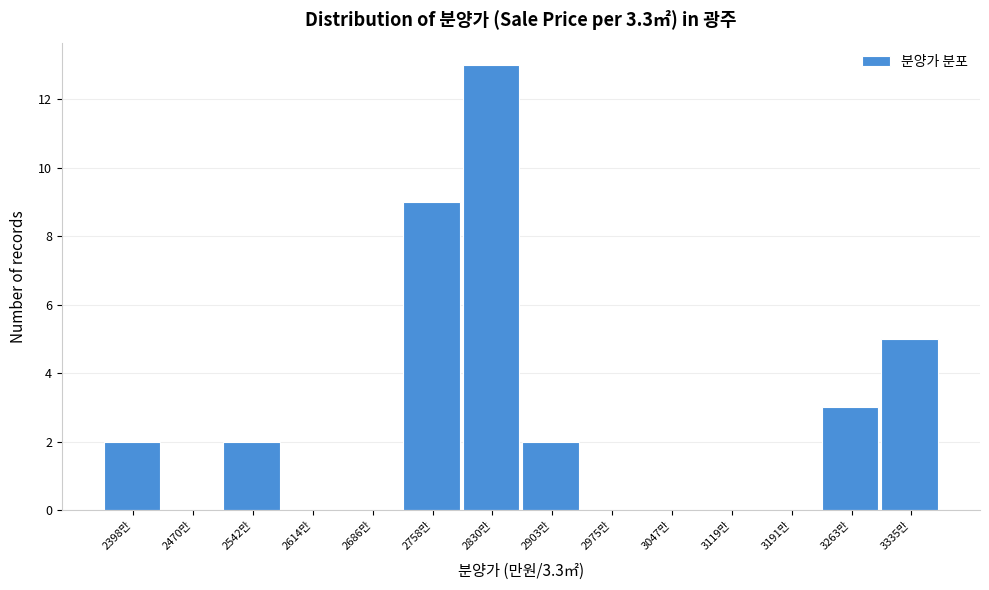

Reading left to right, extract all data points from this chart.

2398만=2	2470만=0	2542만=2	2614만=0	2686만=0	2758만=9	2830만=13	2903만=2	2975만=0	3047만=0	3119만=0	3191만=0	3263만=3	3335만=5